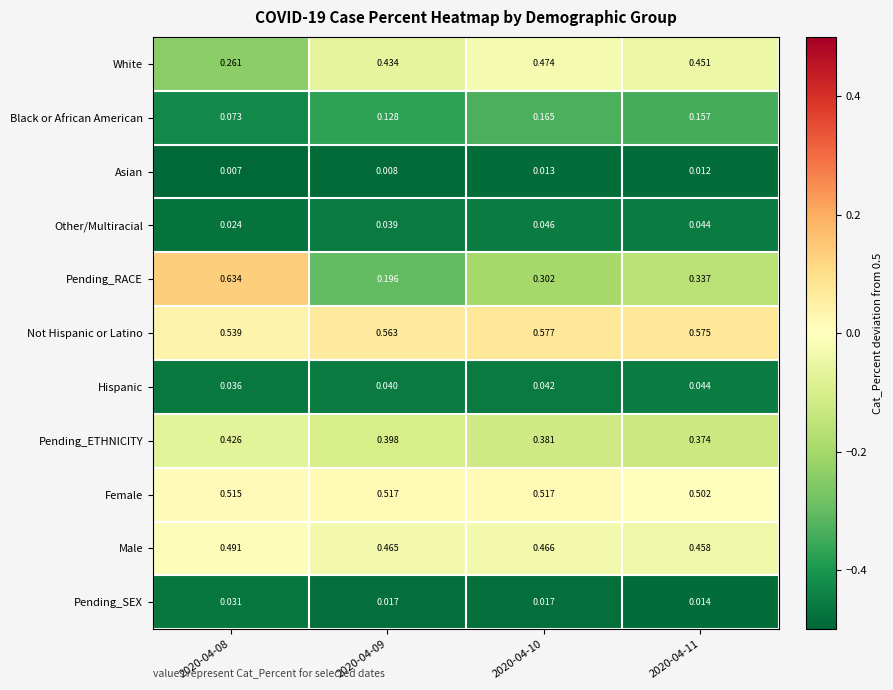

Which label corresponds to the largest value in the chart?

2020-04-08